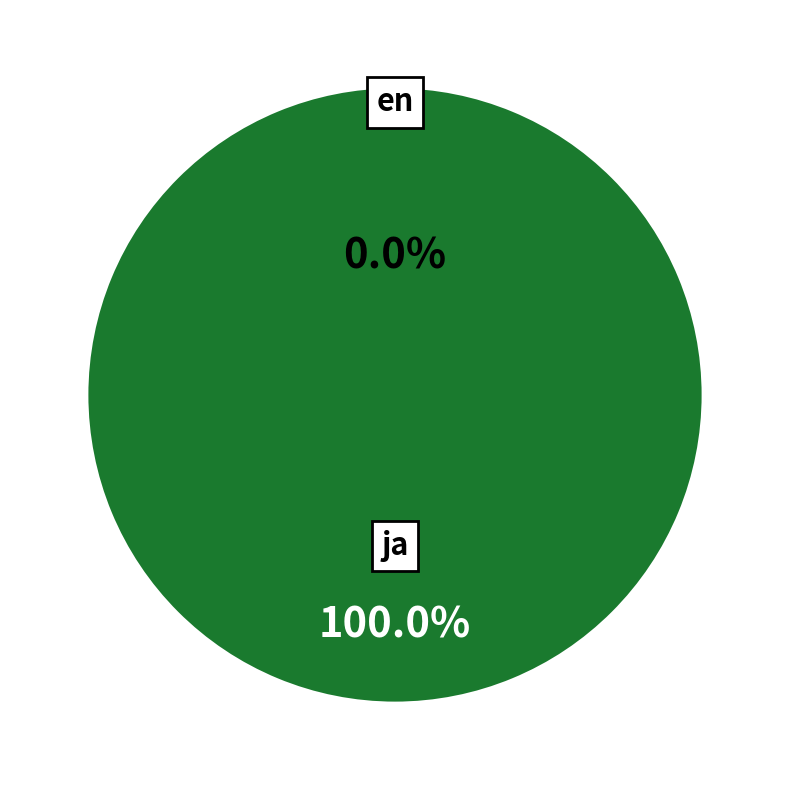

To the nearest percent, what percentage of the pie is ja?

100%